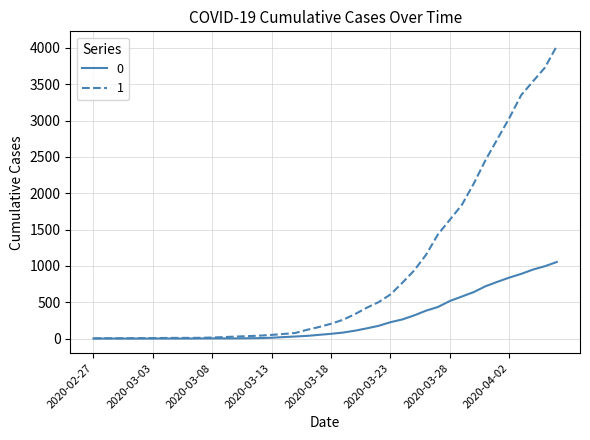

List the series in order of their overall mean, highest first.

1, 0